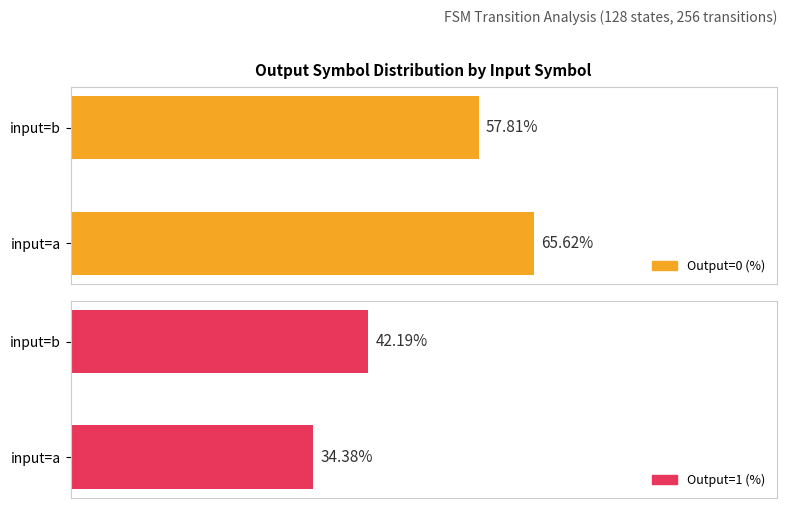

What is the sum of all Output=0 (%) values?

123.4